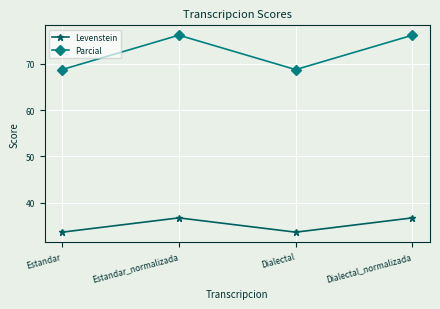

Which series has the largest total across all categories?

Parcial